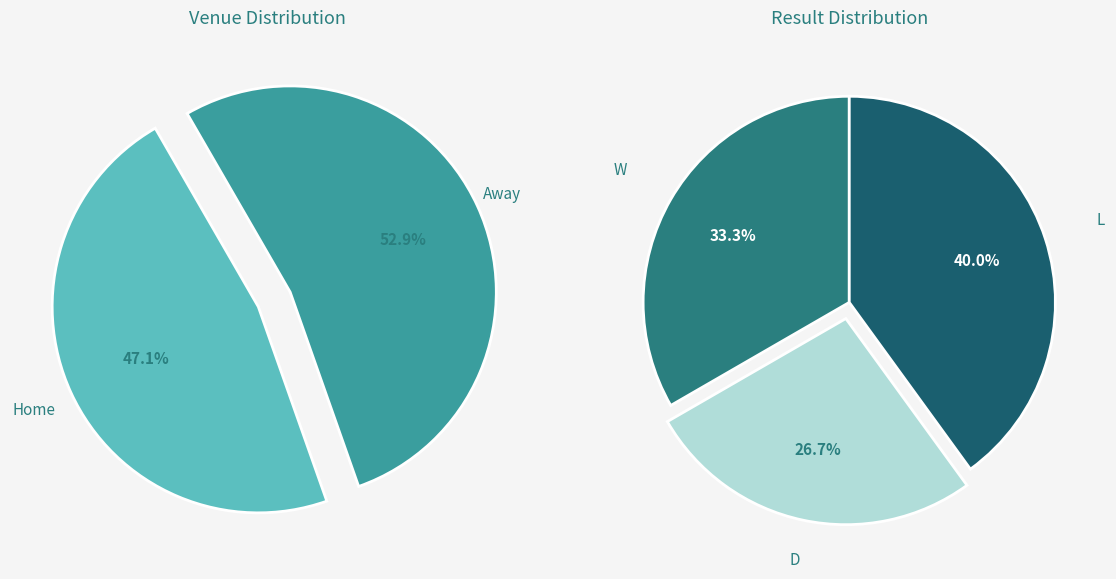

Which category accounts for the majority?

Away